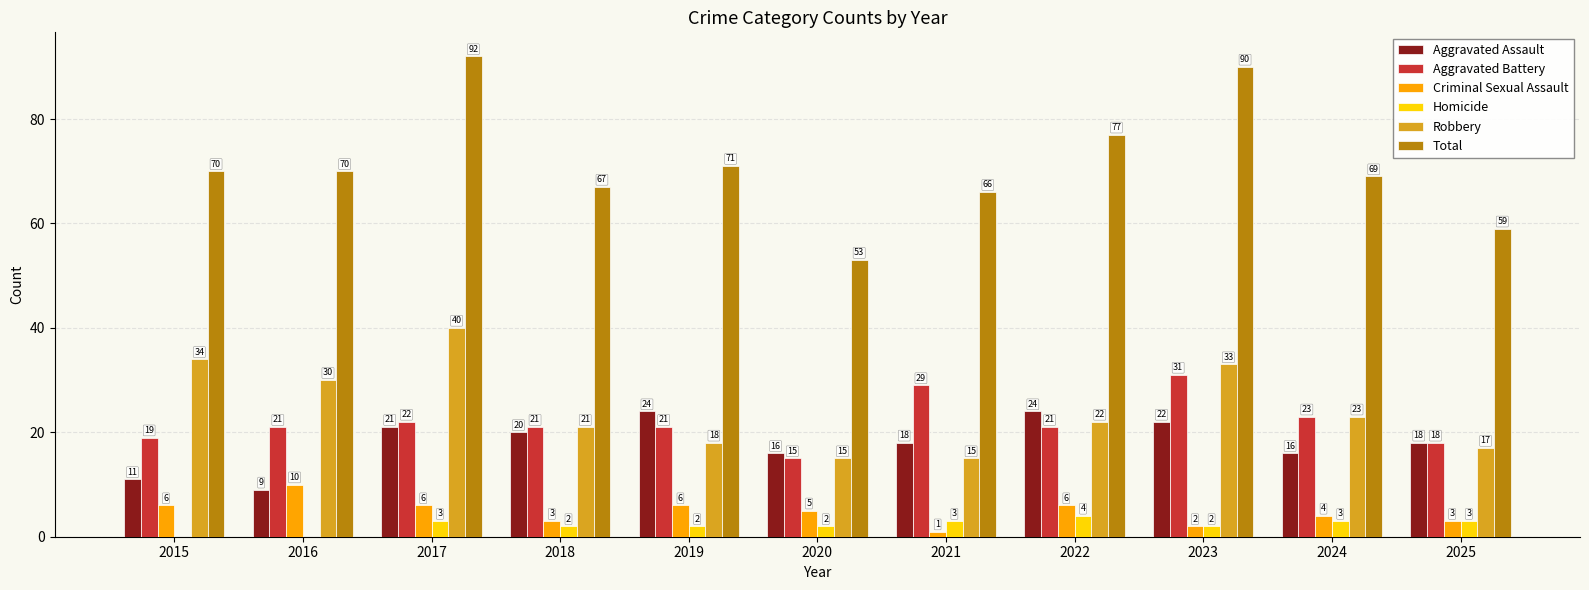

What are all the series names shown in the legend?

Aggravated Assault, Aggravated Battery, Criminal Sexual Assault, Homicide, Robbery, Total